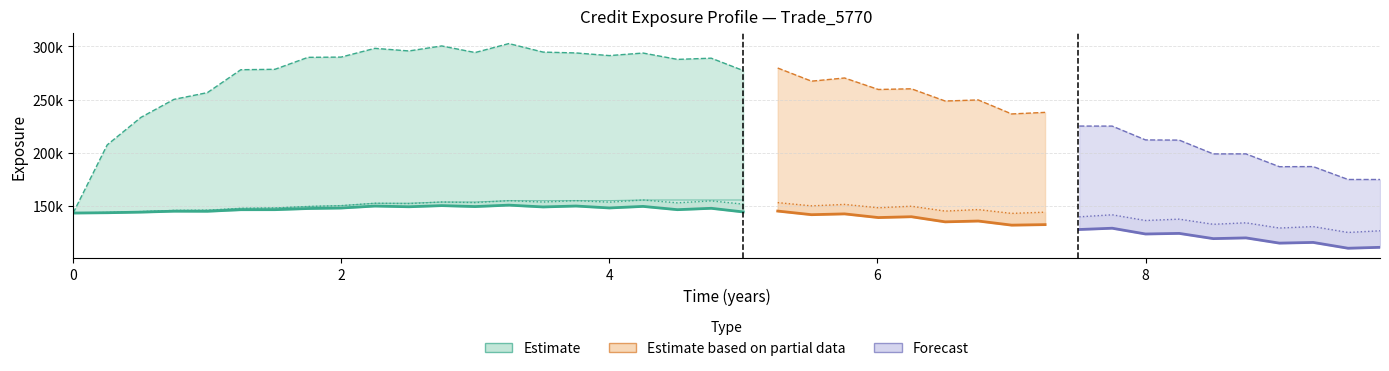

What is the sum of the BaselEEE values at 6.25342 and 3.50546?

310894.0